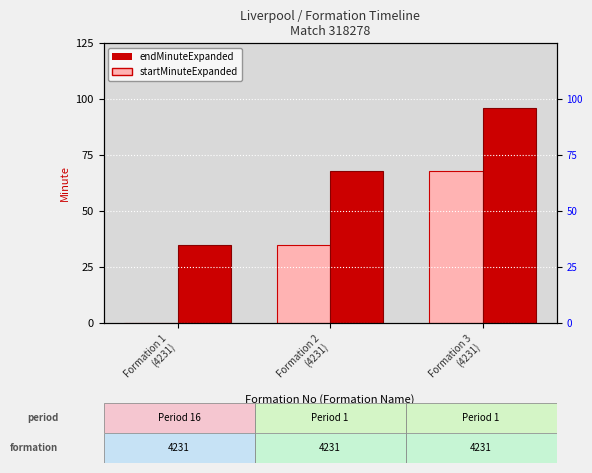

Where does the endMinuteExpanded series first go above 68?

Formation 3
(4231)